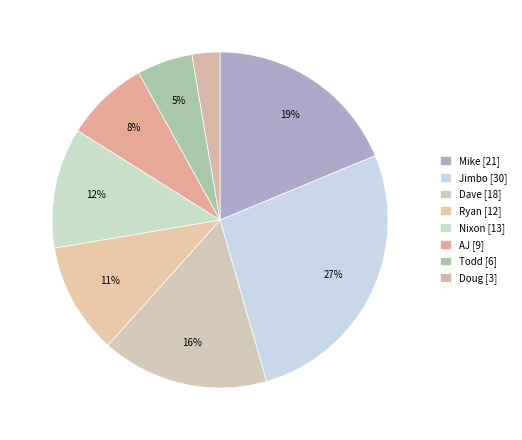

Count the number of slices in the pie.

8